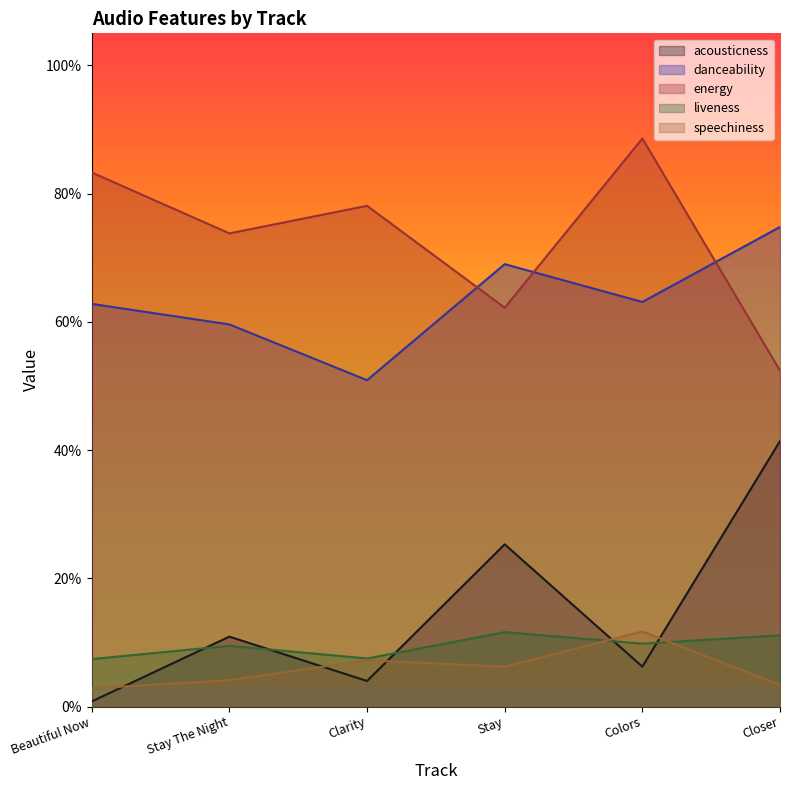

How many interior local peaks does the energy series have?

2